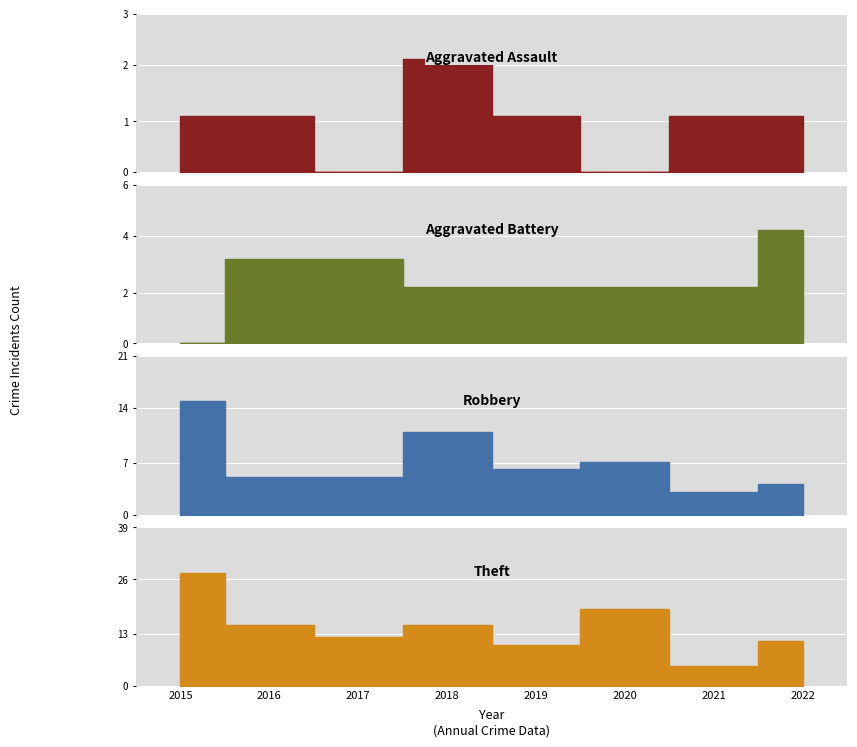

At 2019, list the series in order from smallest to largest.

Aggravated Assault, Aggravated Battery, Robbery, Theft